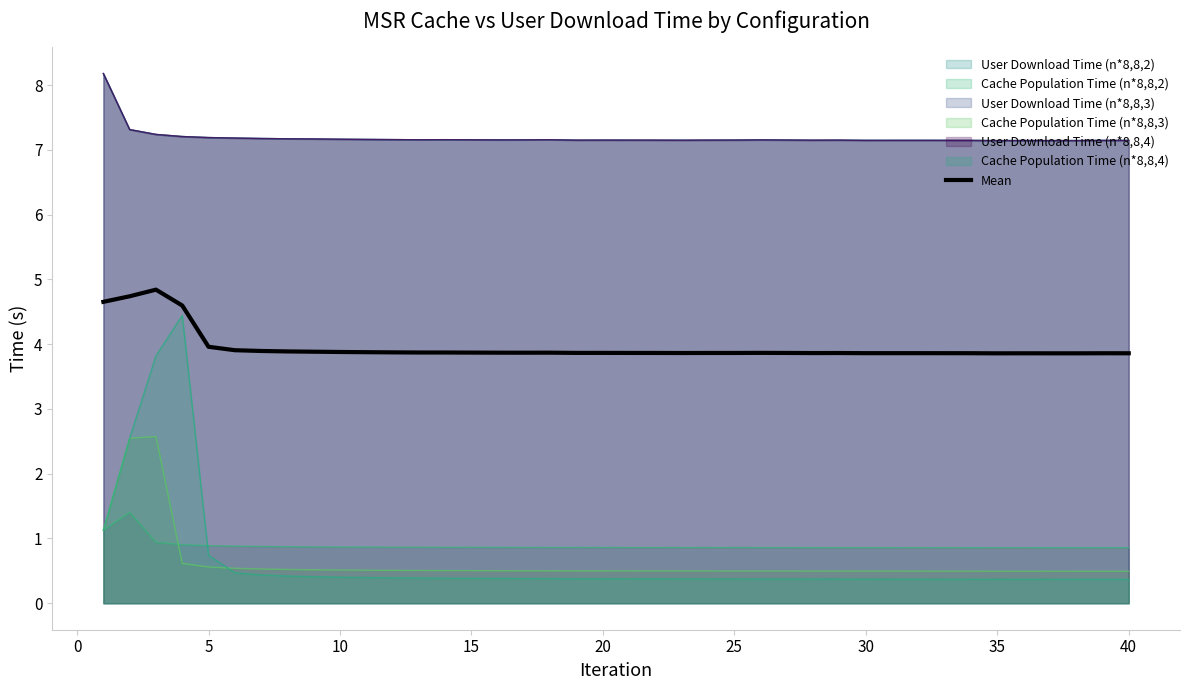

How many interior local peaks (higher than both neighbors) does the data have?

8